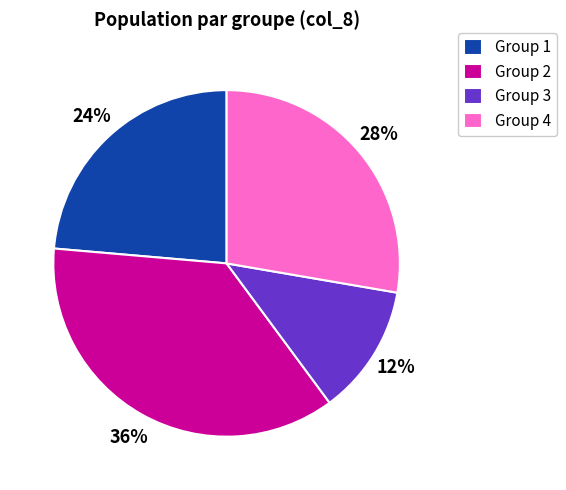

To the nearest percent, what is the difference between the Group 4 and Group 1 slice percentages?

4%